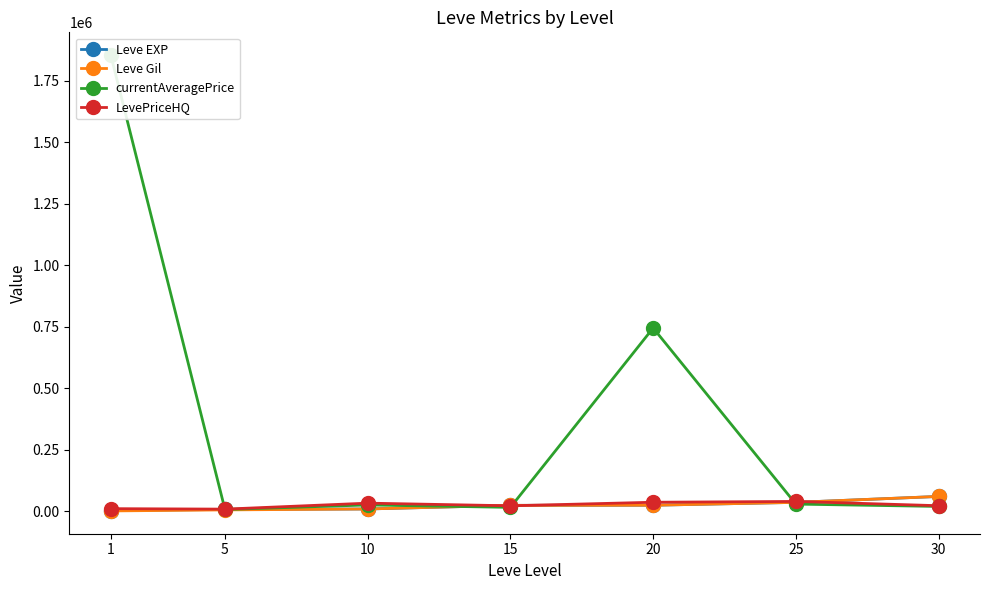

What is the average value of the Leve Gil series?

22133.1